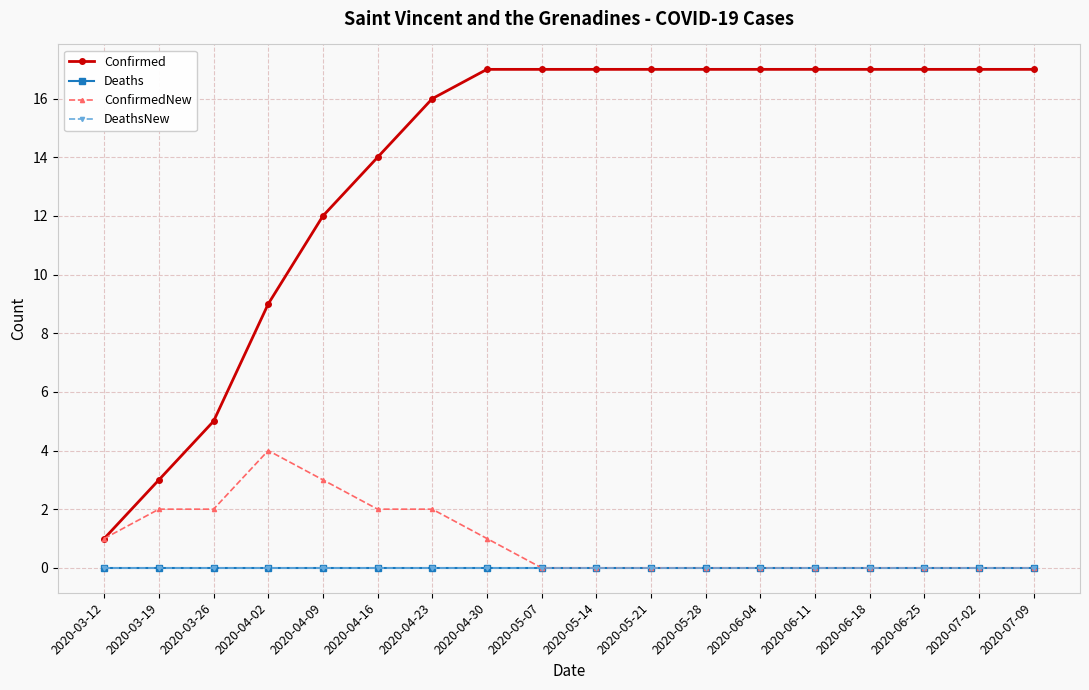

Does the chart have visible grid lines?

Yes